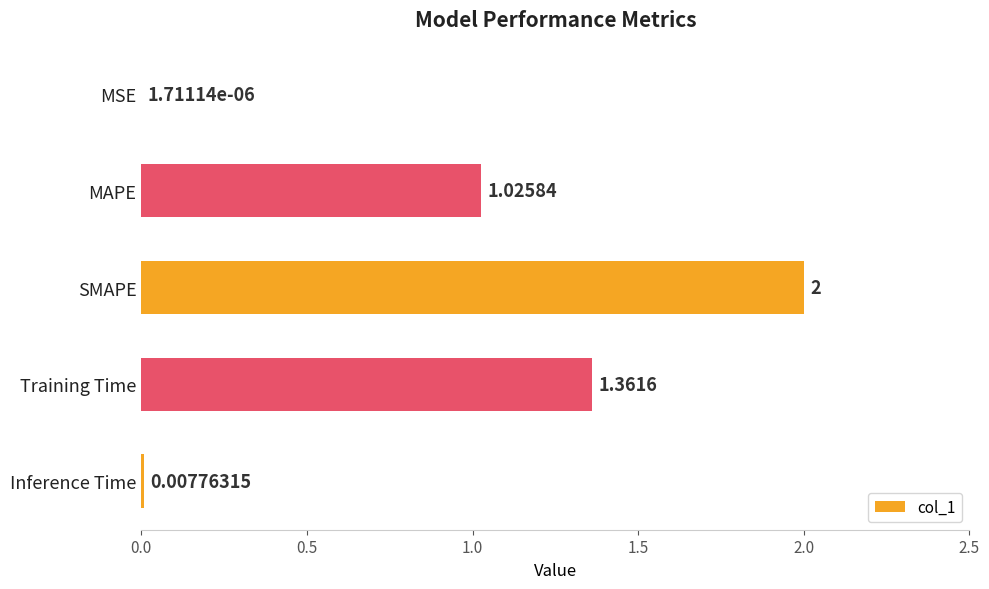

How many series are shown in this chart?

1